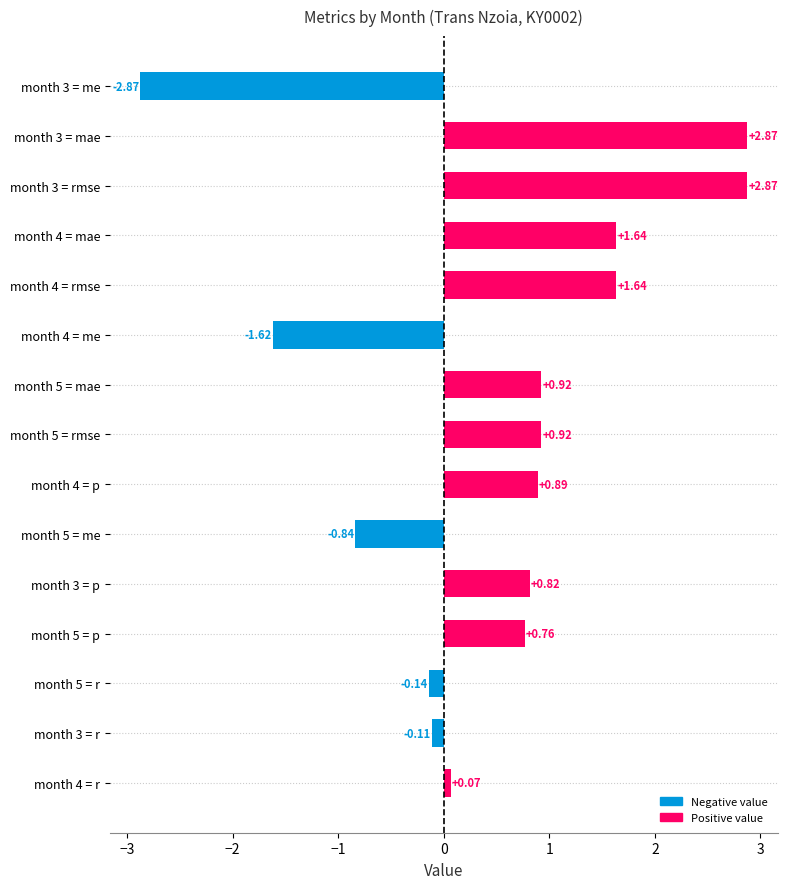

What is the difference between the maximum and second lowest values?

4.5